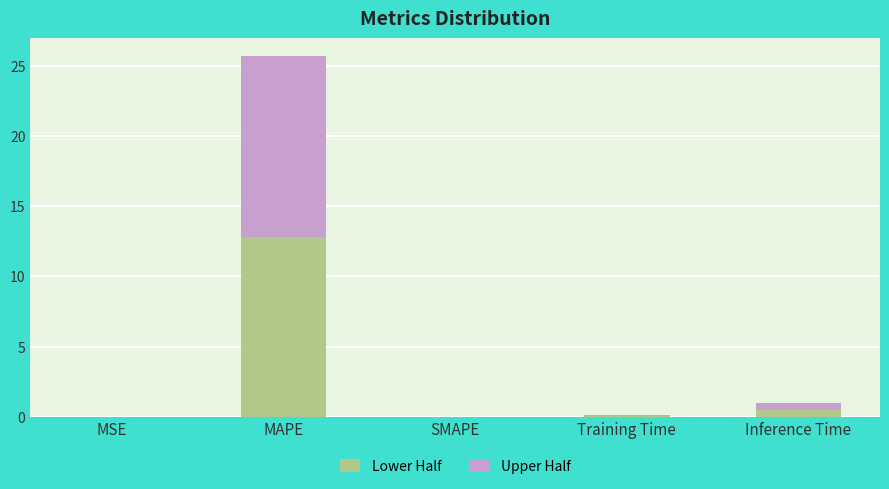

At which category is the sum across all series the highest?

MAPE